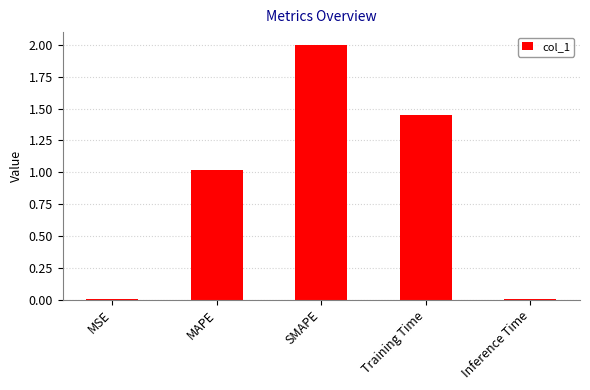

Count the number of values greater than 1.

3